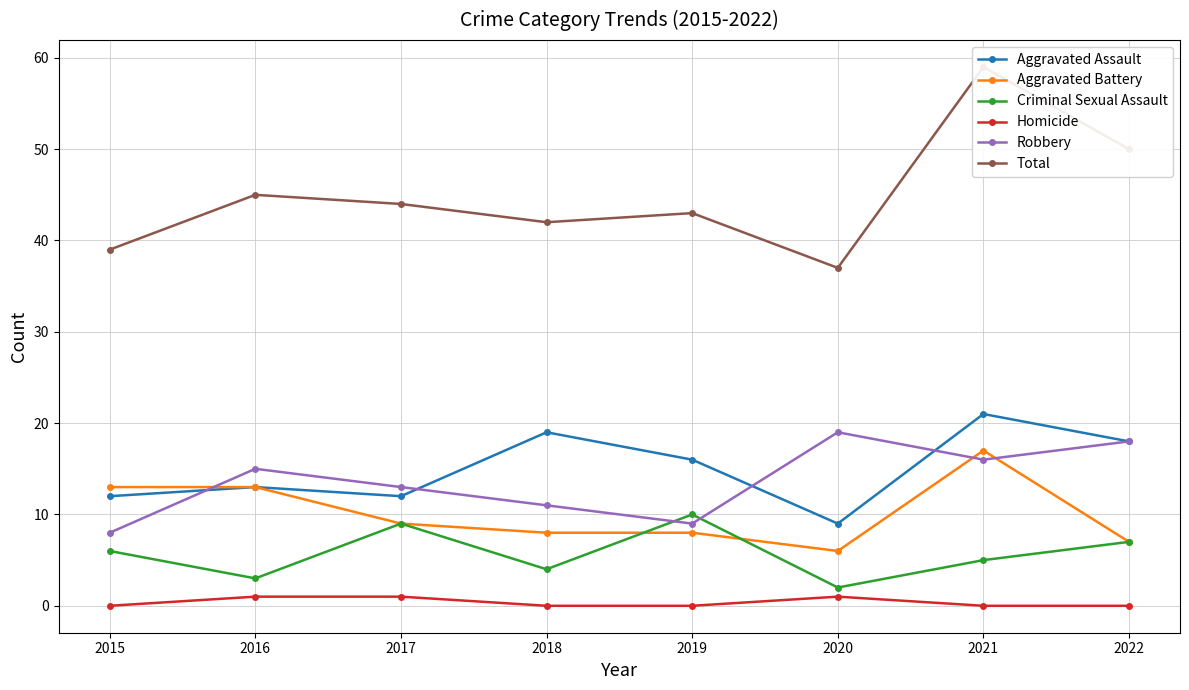

True or false: Aggravated Assault and Criminal Sexual Assault cross at least once.

False